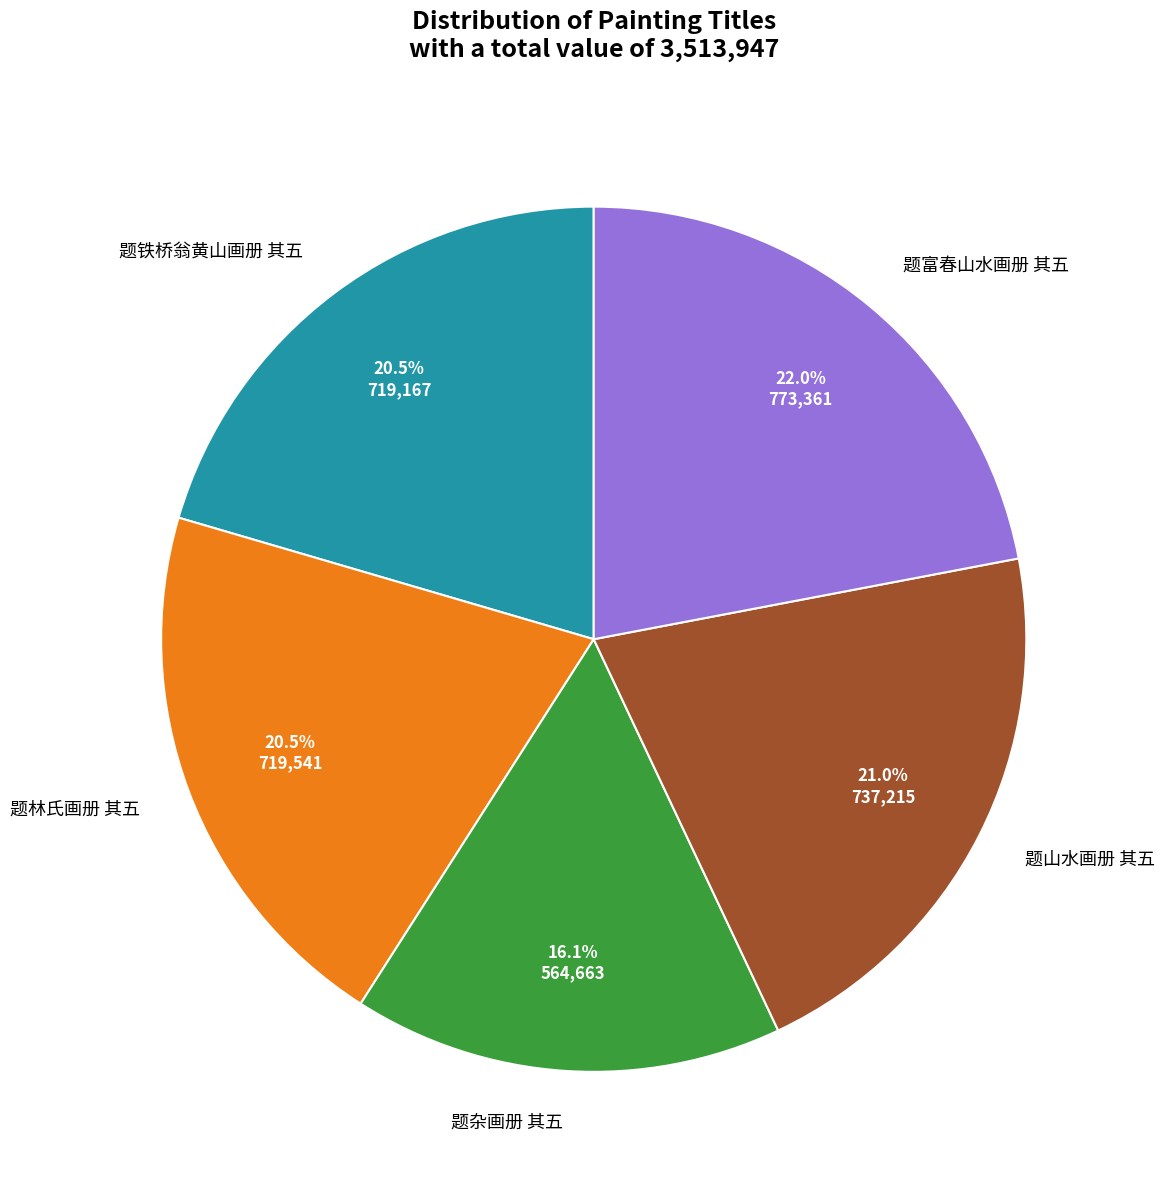

What is the ratio of the value at 题富春山水画册 其五 to the value at 题铁桥翁黄山画册 其五?

1.1